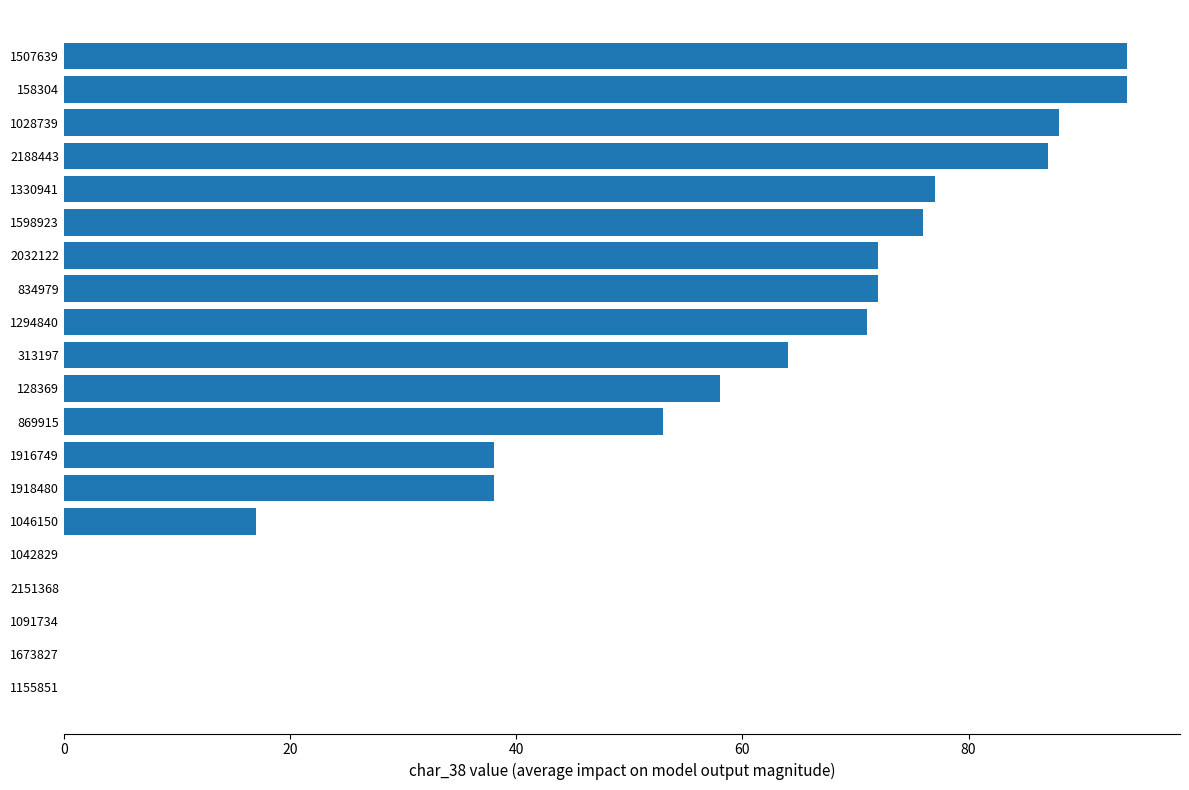

True or false: the data shows 87 at 2188443.

True